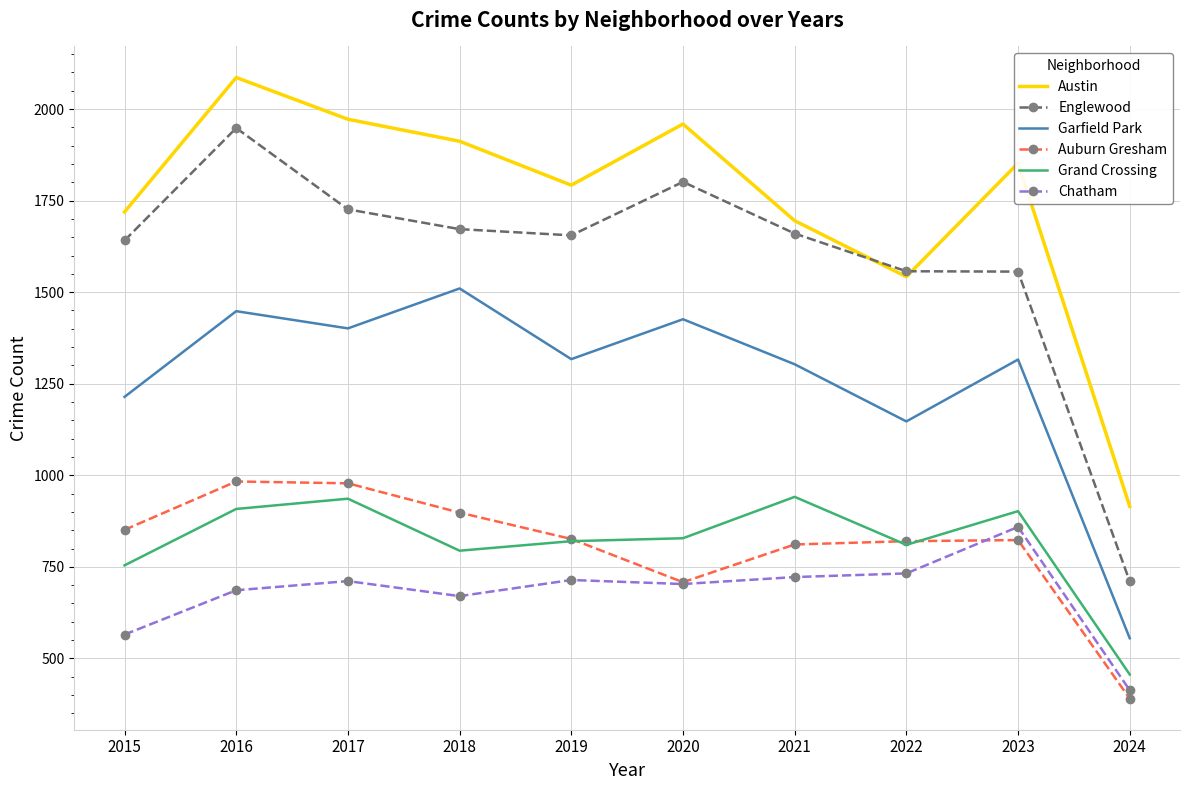

Rank the series at 2016 from lowest to highest value.

Chatham, Grand Crossing, Auburn Gresham, Garfield Park, Englewood, Austin